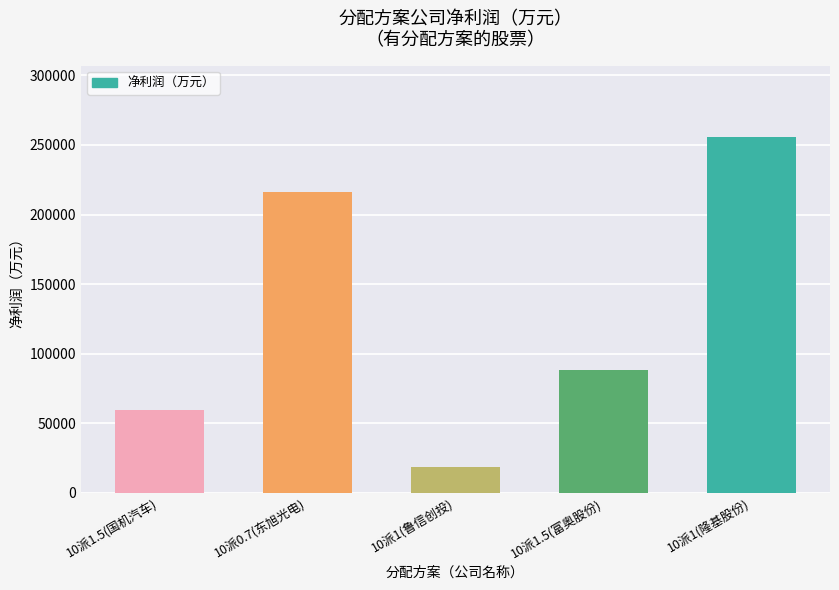

What is the greatest value displayed?

255796.4